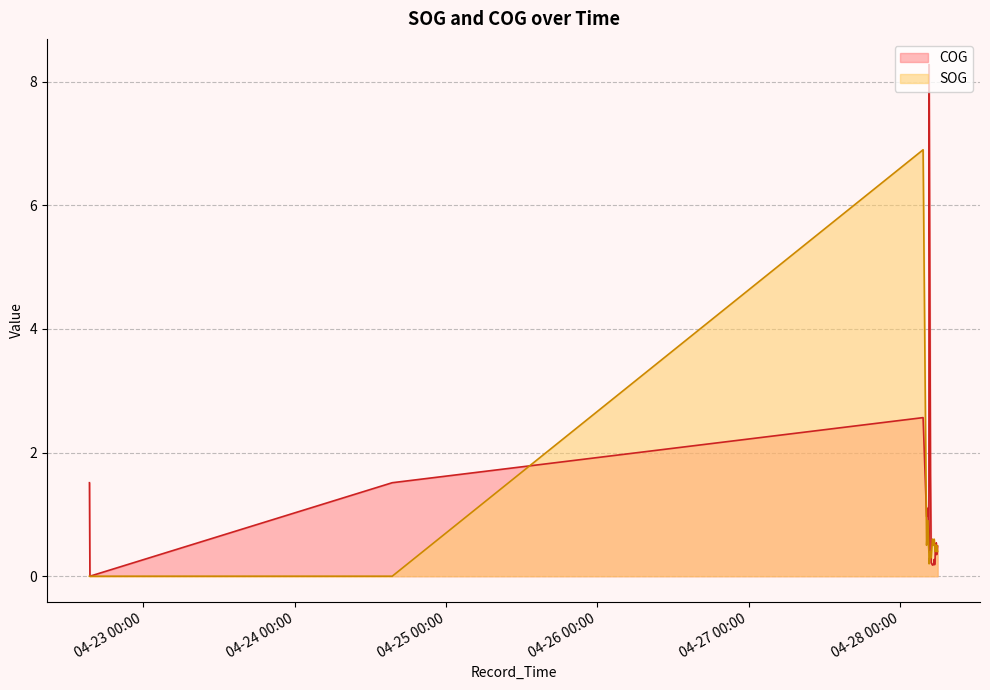

Reading right to left, extract all data points from this chart.

SOG: 0.4	0.4	0.4	0.5	0.5	0.4	0.5	0.5	0.4	0.5	0.6	0.5	0.6	0.6	0.6	0.3	0.3	0.3	0.4	0.2	0.2	0.2	0.4	0.9	0.9	0.5	0.5	0.5	6.9	6.9	6.9	0.0	0.0	0.0	0.0	0.0
COG: 0.5	0.5	0.5	0.3	0.3	0.5	0.4	0.5	0.3	0.2	0.3	0.2	0.2	0.2	0.2	0.2	0.2	0.8	1.7	8.3	8.3	8.3	0.4	1.1	1.1	1.0	1.0	1.0	2.6	2.6	2.6	1.5	1.5	1.5	0.0	1.5